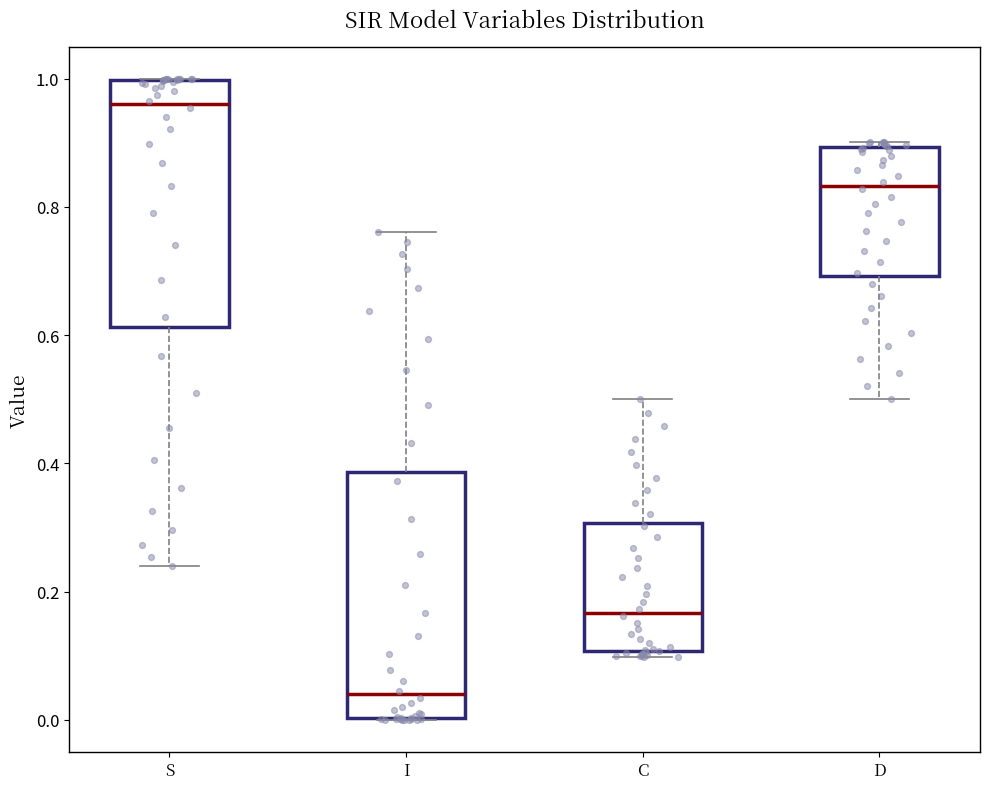

Which box has the highest median line?

S